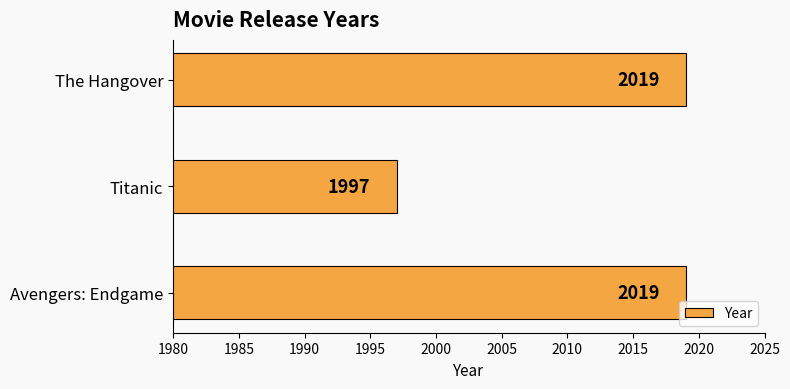

Does the chart contain any negative values?

No